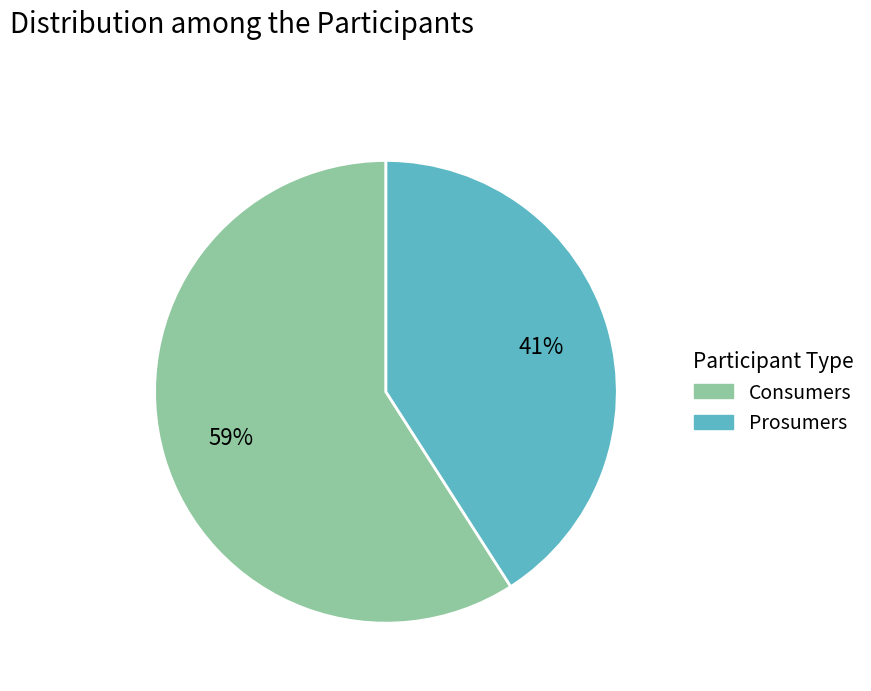

To the nearest percent, what is the difference between the Prosumers and Consumers slice percentages?

18%